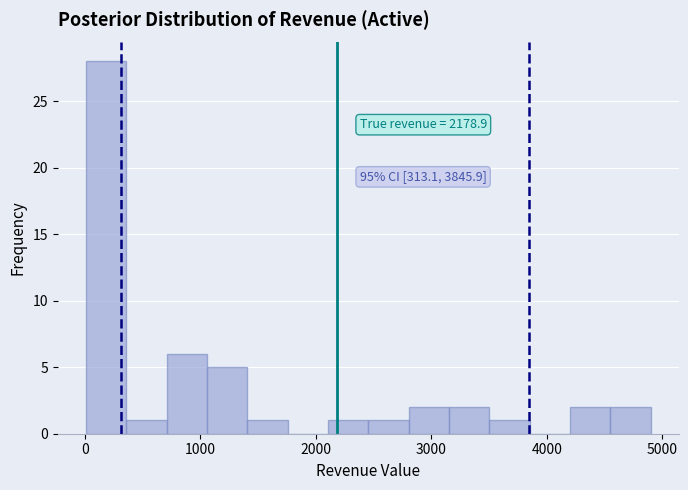

Read against the x-axis, roughly where is the centre of the tallest bar?

200